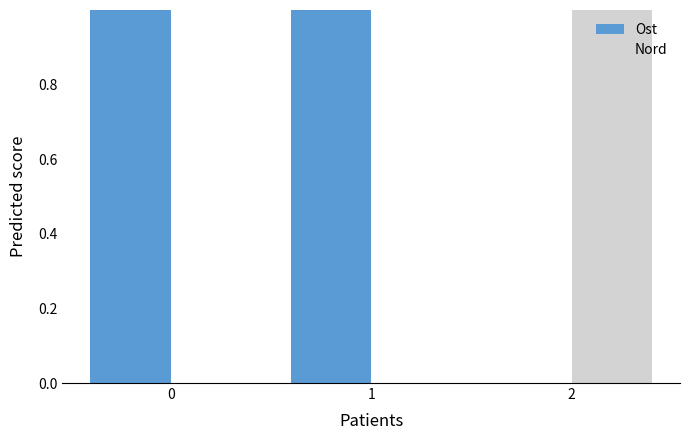

What is the sum of the Nord values at 2 and 0?

1.0